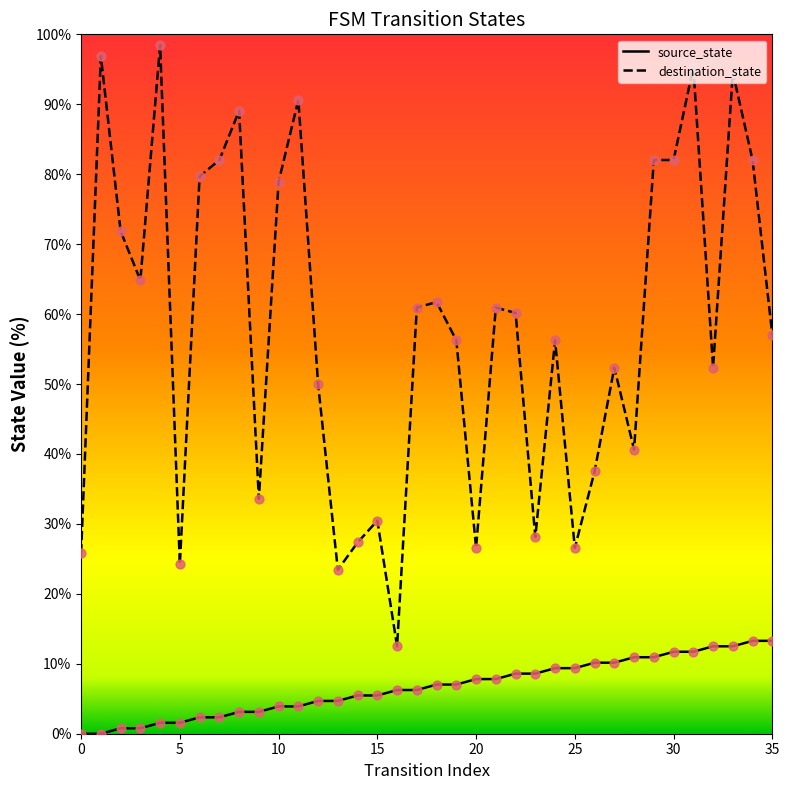

What are all the series names shown in the legend?

source_state, destination_state